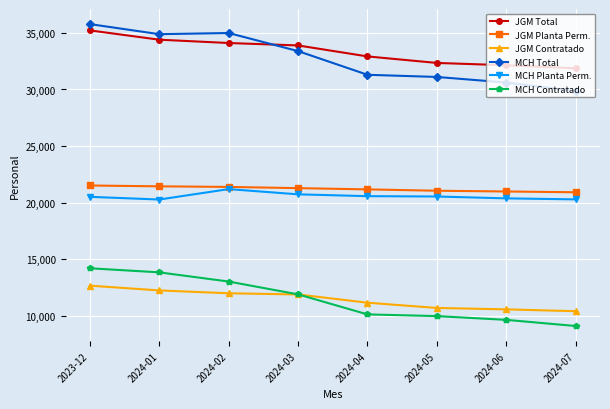

True or false: MCH Total and MCH Contratado intersect in this chart.

False